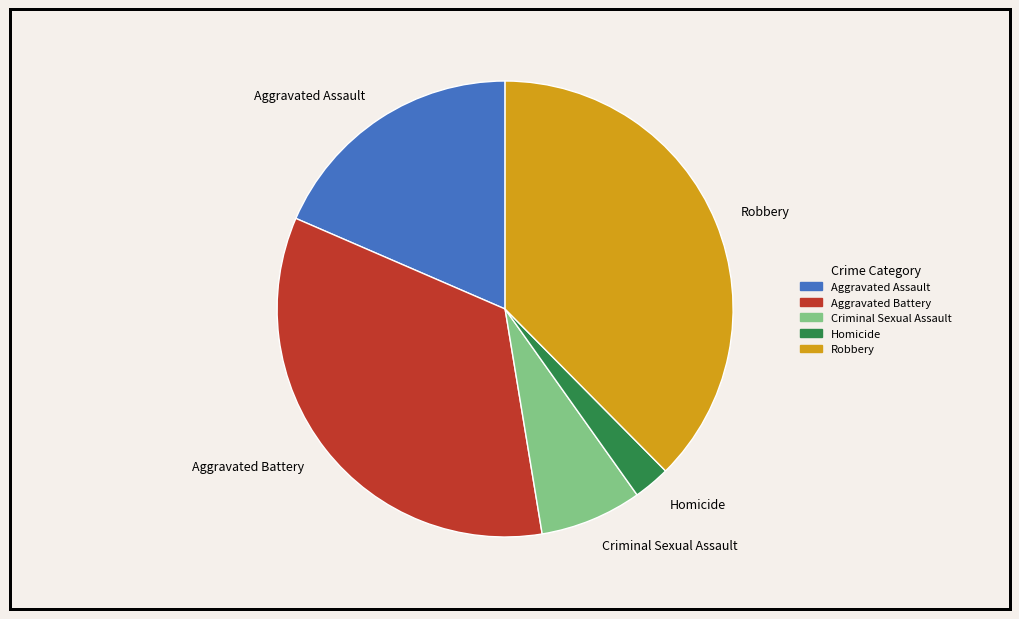

Which category has the smallest portion of the pie?

Homicide